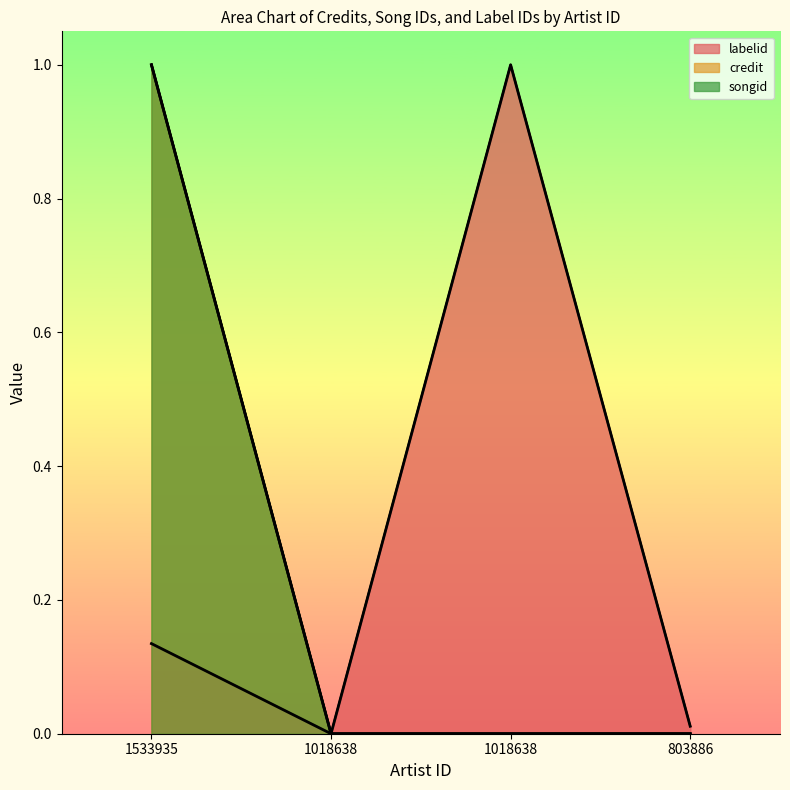

How many data points in songid are above 0?

2